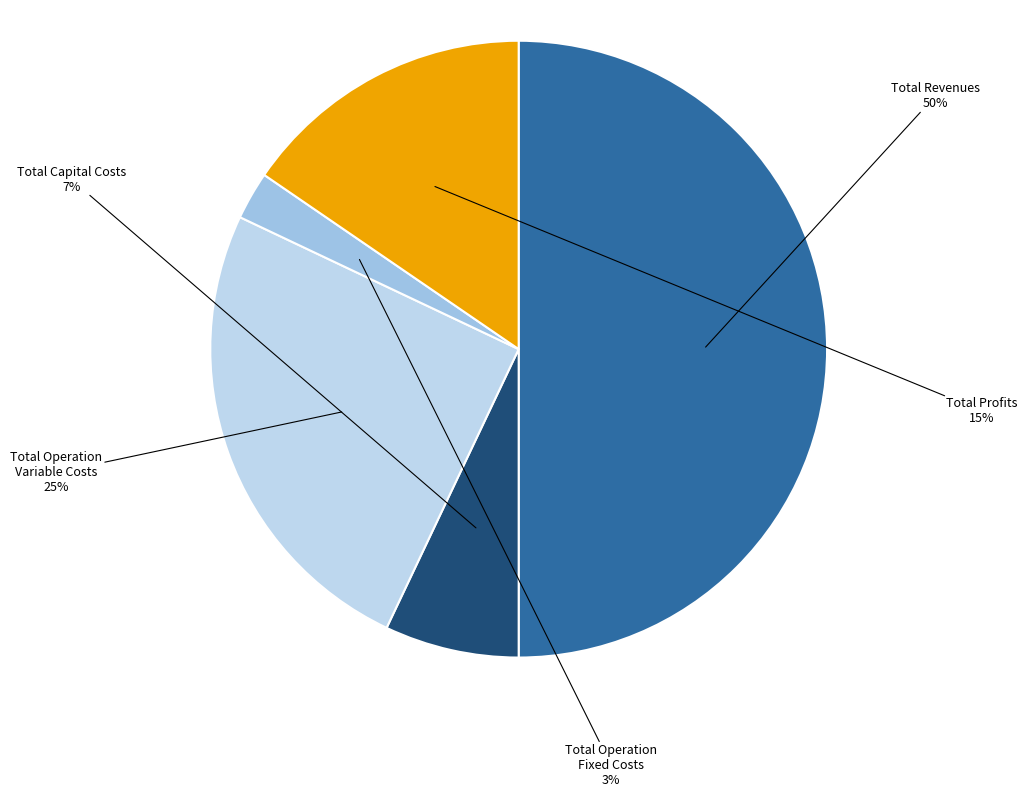

Is the sum of Total Operation Fixed Costs and Total Capital Costs greater than half?

No